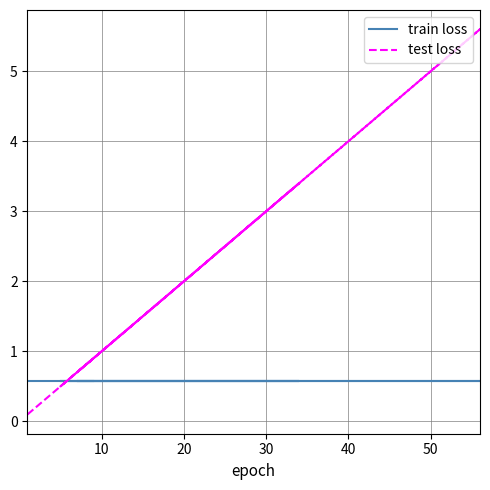

What are all the series names shown in the legend?

train loss, test loss